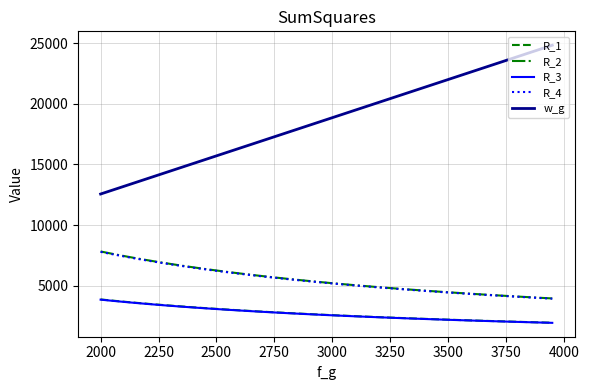

Which series has the largest total across all categories?

w_g